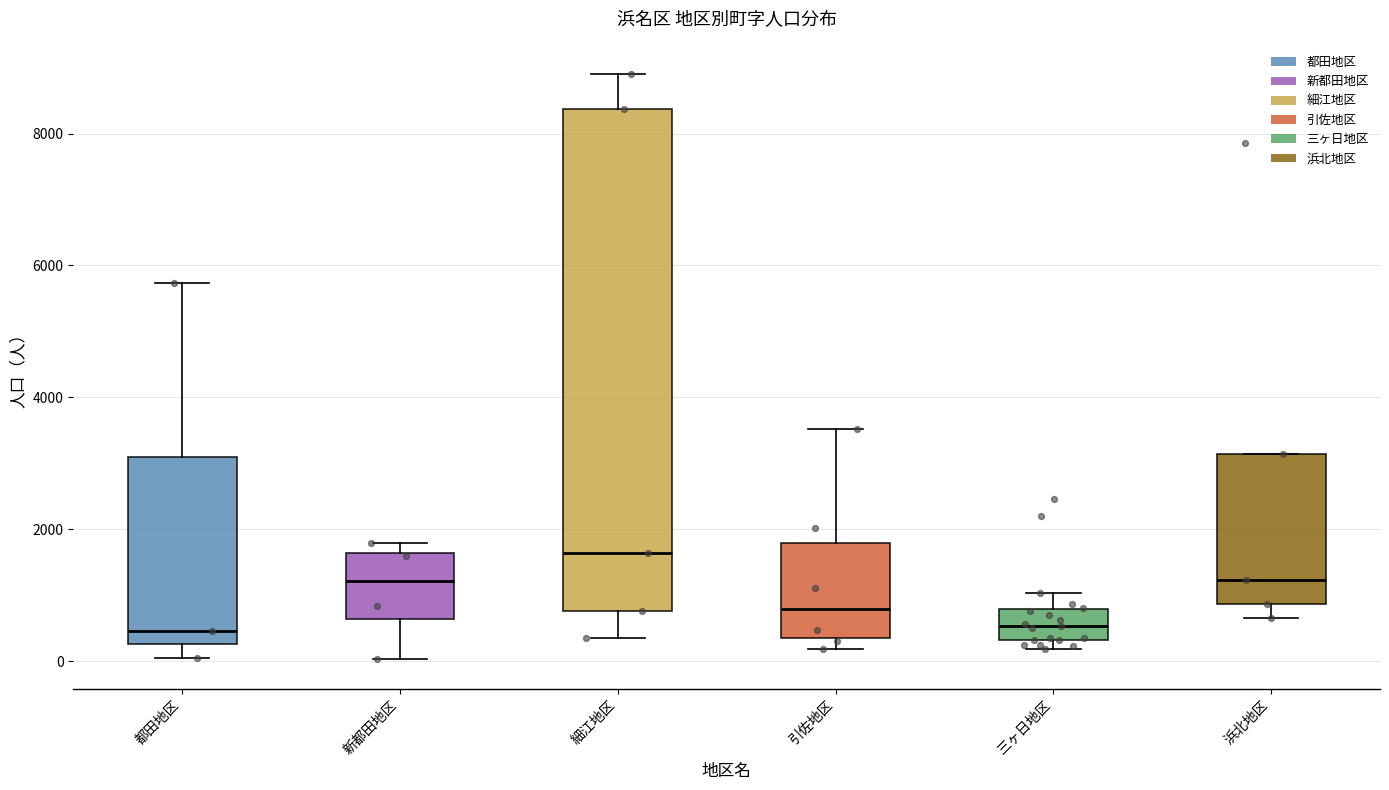

Comparing the boxes themselves (not the whiskers), which one is the tallest?

細江地区